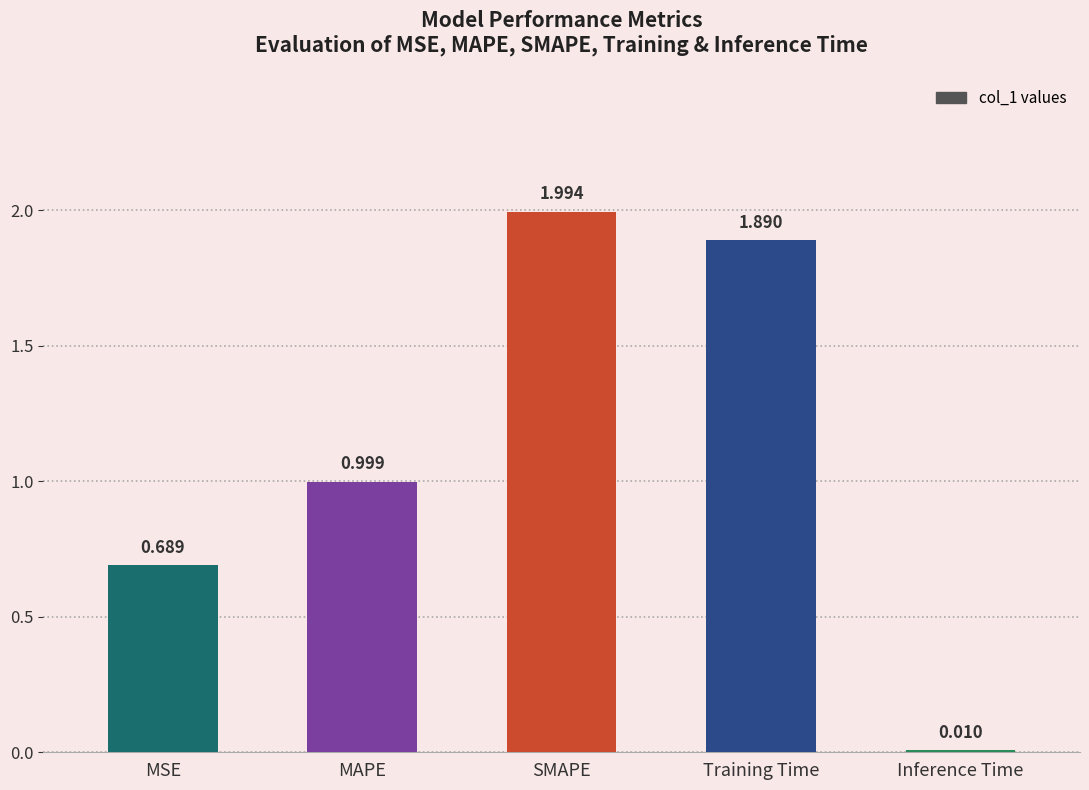

Which has a higher value, MAPE or Inference Time?

MAPE